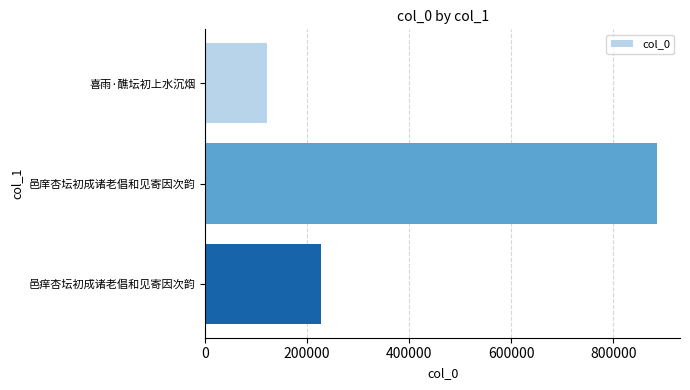

List the labels in order of value, largest first.

邑庠杏坛初成诸老倡和见寄因次韵, 邑痒杏坛初成诸老倡和见寄因次韵, 喜雨·醮坛初上水沉烟